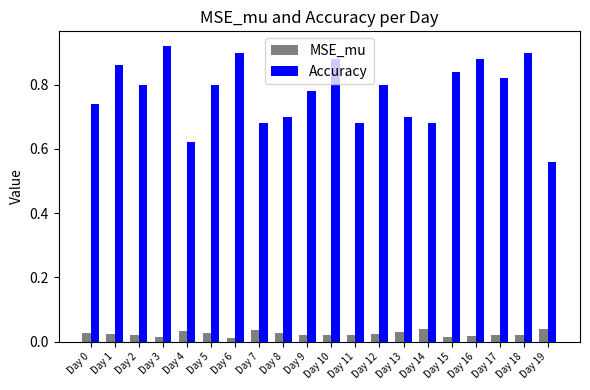

What is the sum of all MSE_mu values?

0.5